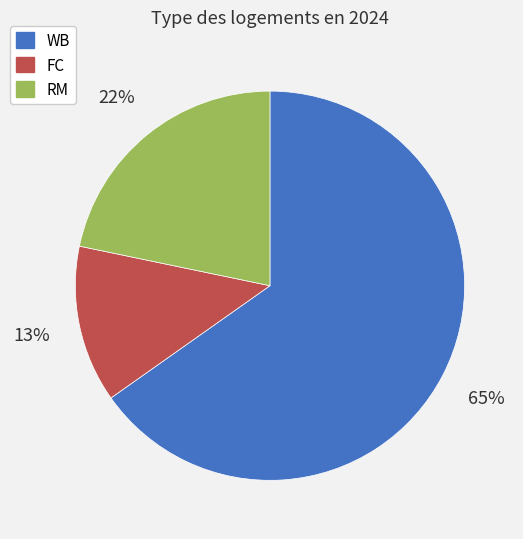

Which category has the smallest portion of the pie?

FC